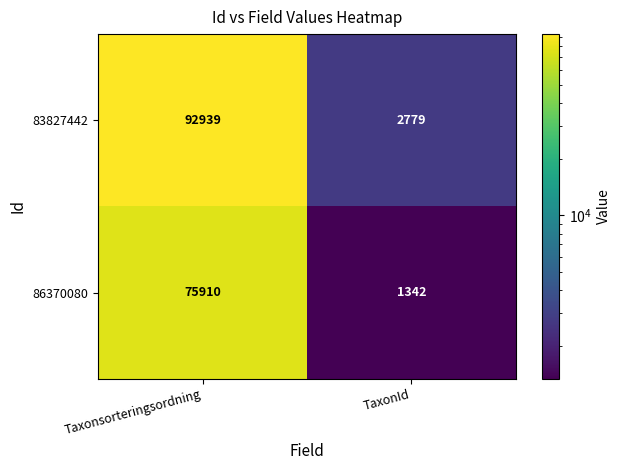

Which series has the widest spread of values?

83827442